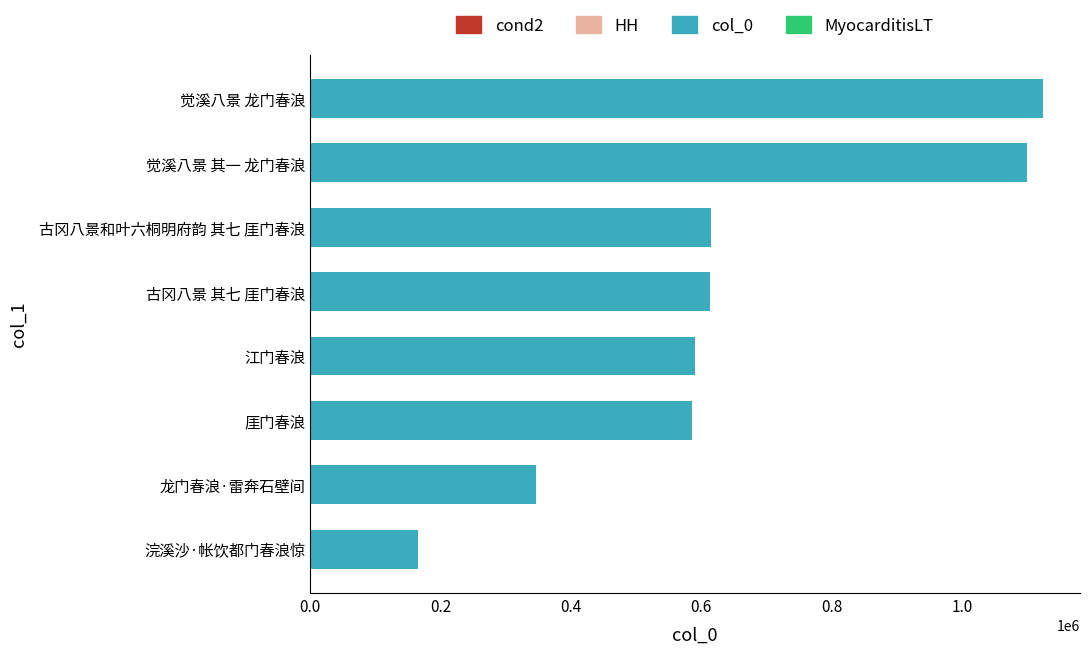

What is the average value?

642612